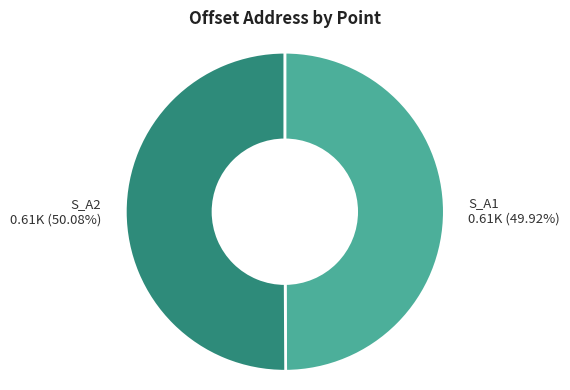

Does any single category account for the majority?

Yes